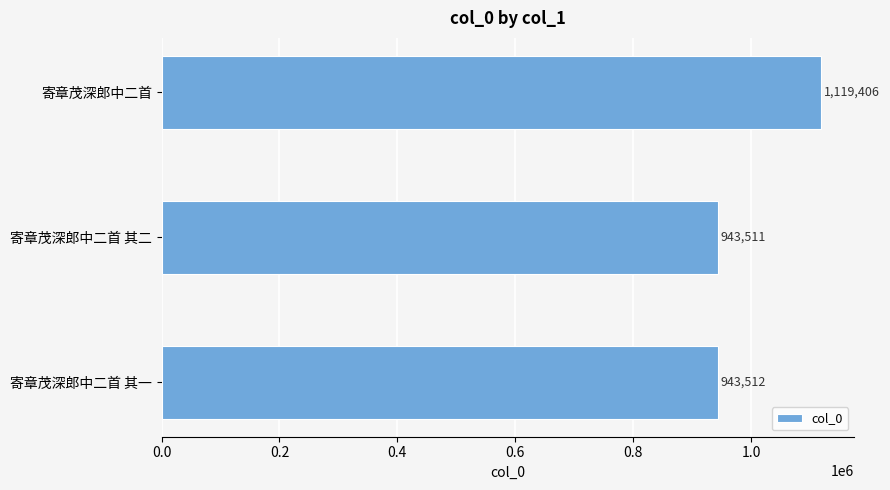

Rank the categories by value from highest to lowest.

寄章茂深郎中二首, 寄章茂深郎中二首 其一, 寄章茂深郎中二首 其二